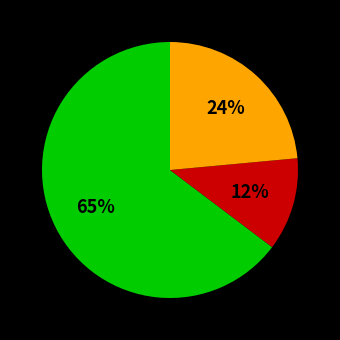

To the nearest percent, what is the average slice percentage?

33%